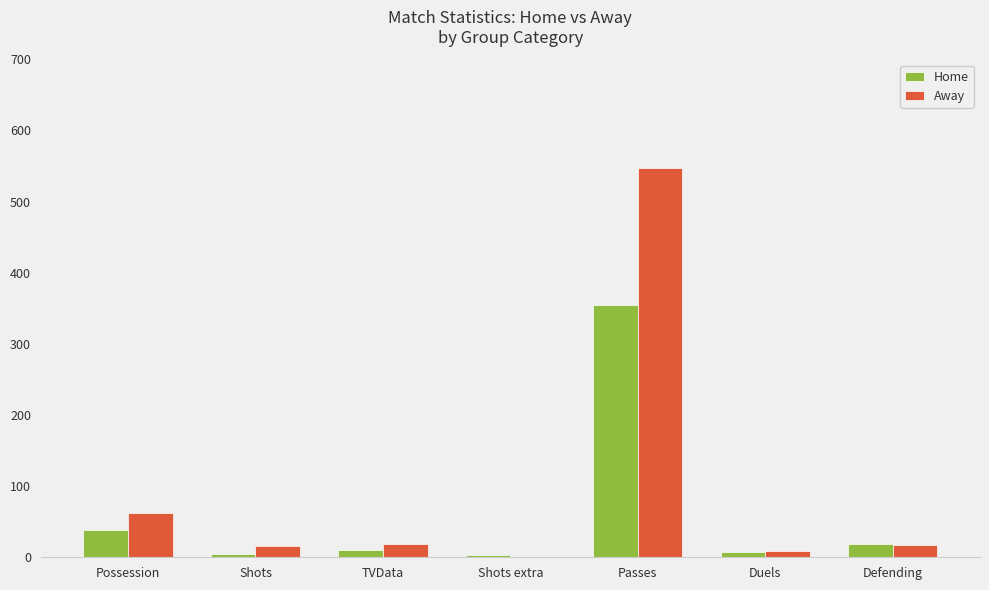

Is the value of Away at Passes greater than the value of Home at Duels?

Yes